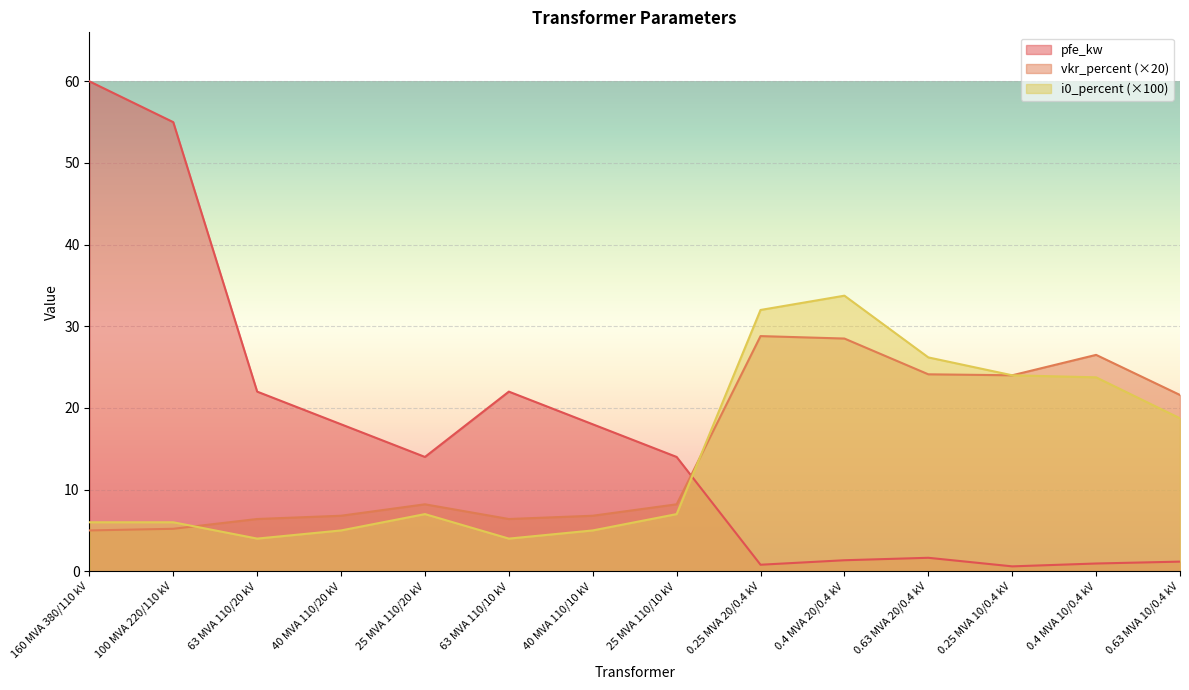

How many data points in vkr_percent are above 8?

8